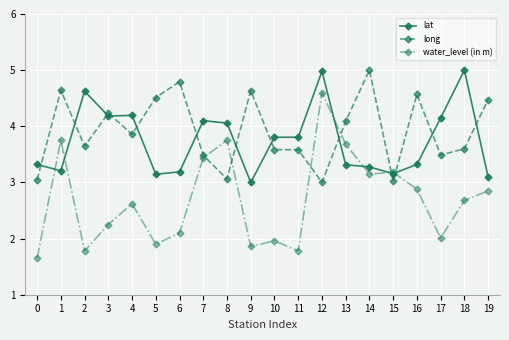

True or false: water_level (in m) has more than 1 interior local peaks.

True